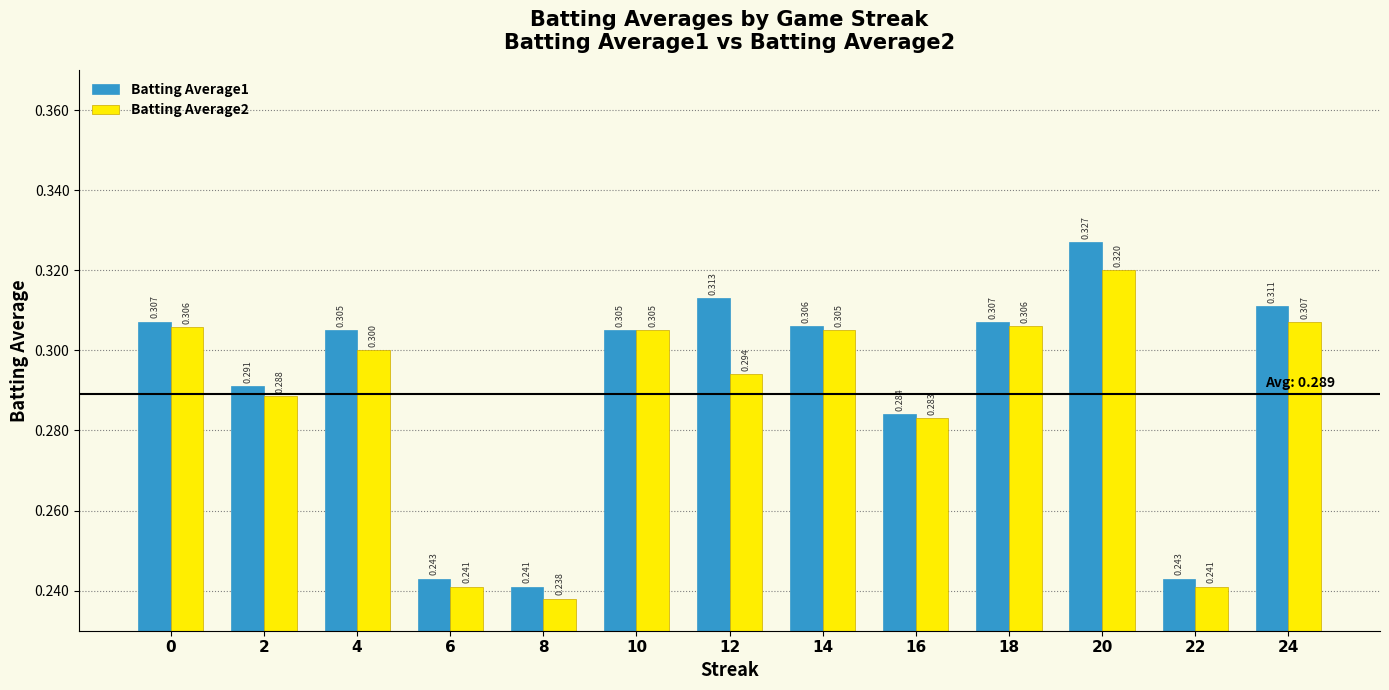

Which category has the highest value across all series?

20